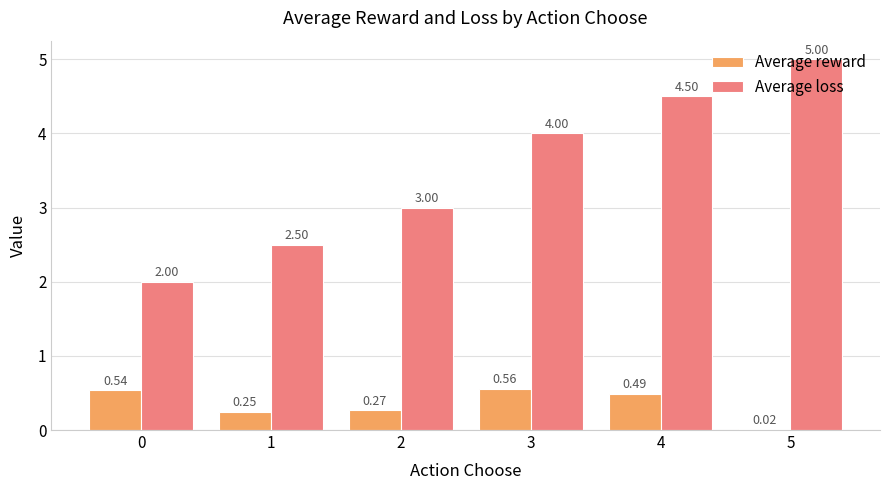

What are all the series names shown in the legend?

Average reward, Average loss